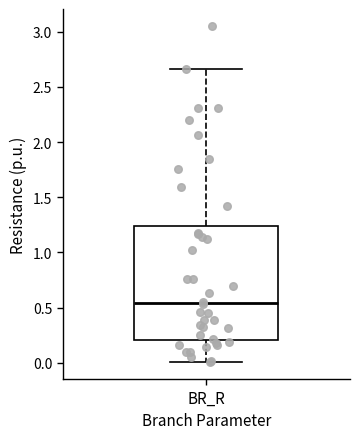

Transcribe this box plot: give where the median line is, the range the box spans, and where the two whiskers end, as read against the y-axis. The values are not printed on the chart, so give them approximately, as read against the axis.

median 0.55, box 0.20 to 1.25, whiskers 0.00 to 2.65